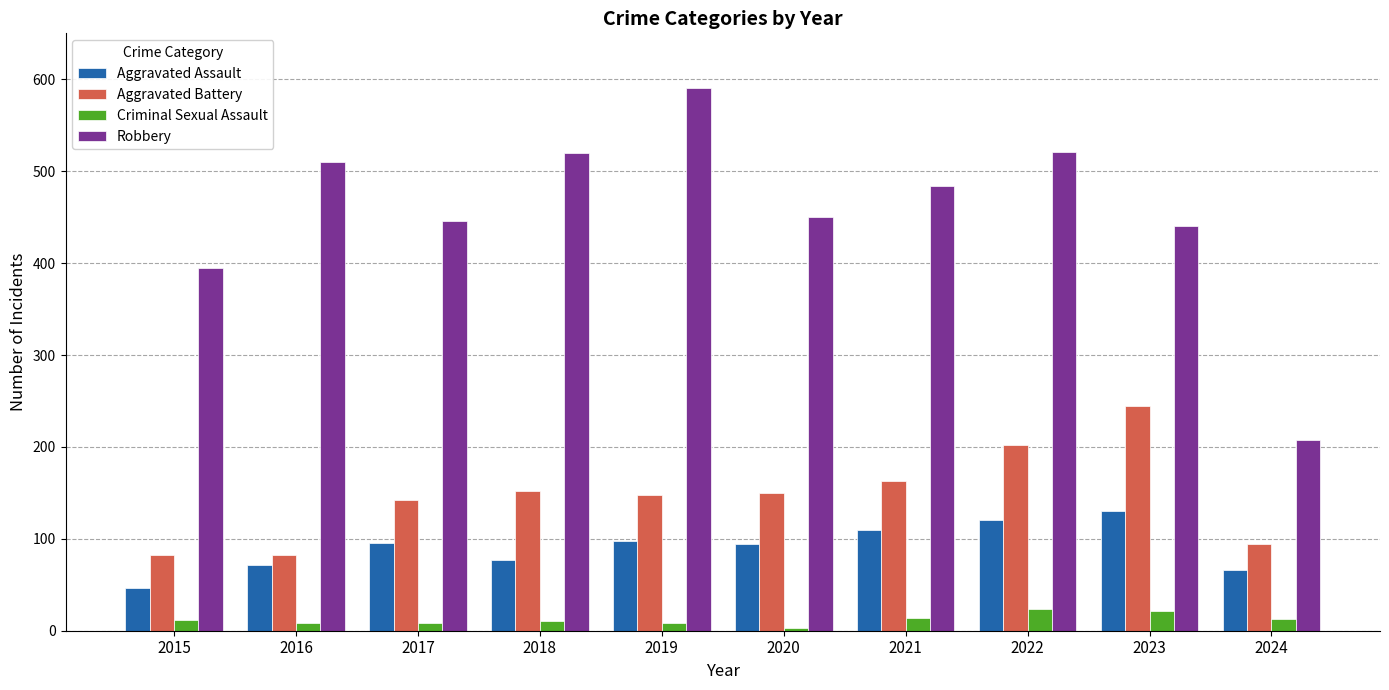

What is the average value of the Criminal Sexual Assault series?

12